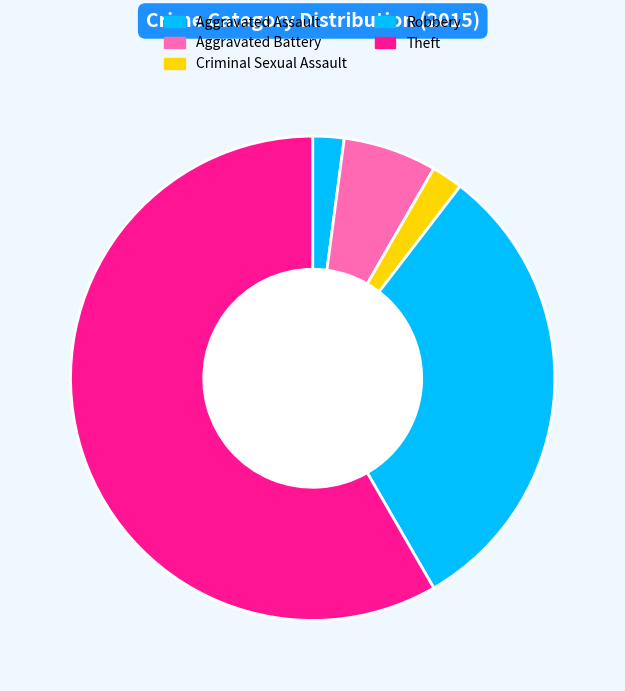

To the nearest percent, what percentage of the pie is Aggravated Assault?

2%